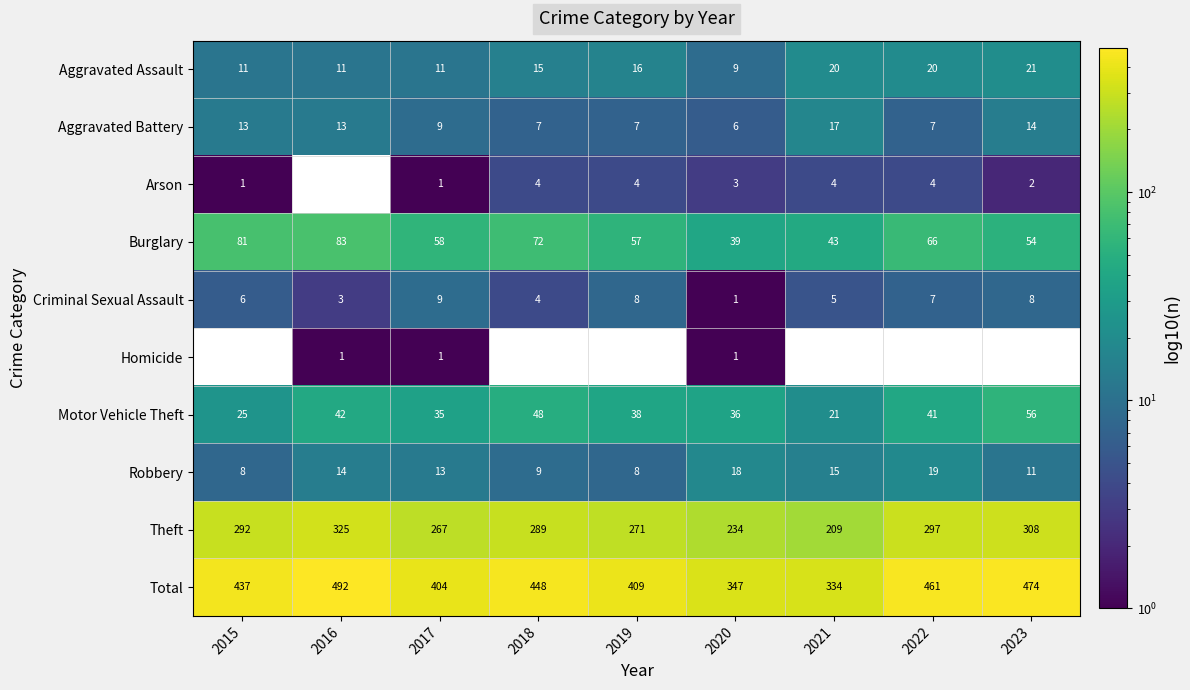

At which label does Burglary reach its minimum?

2020